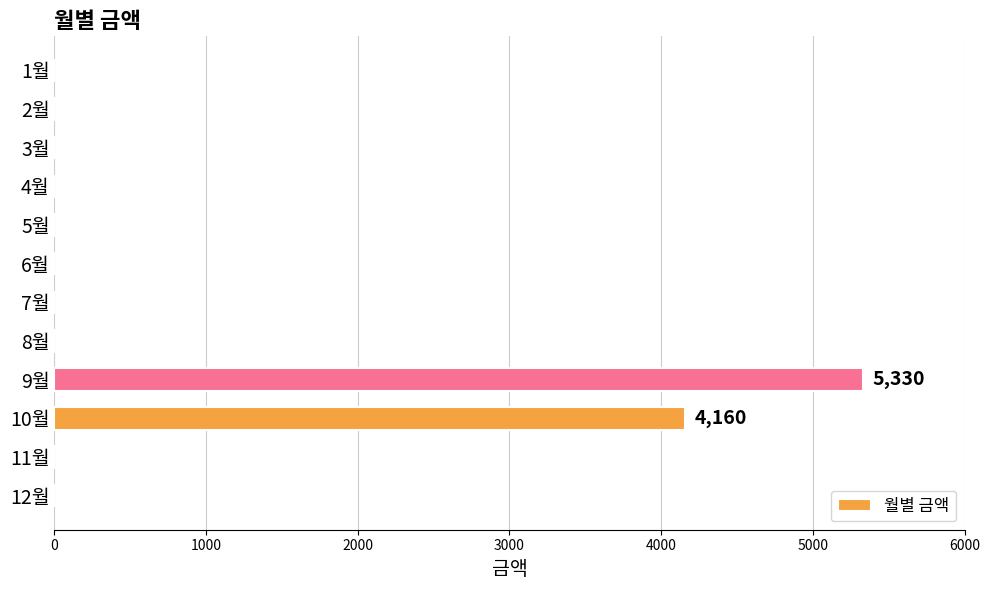

Are the bars horizontal?

Yes